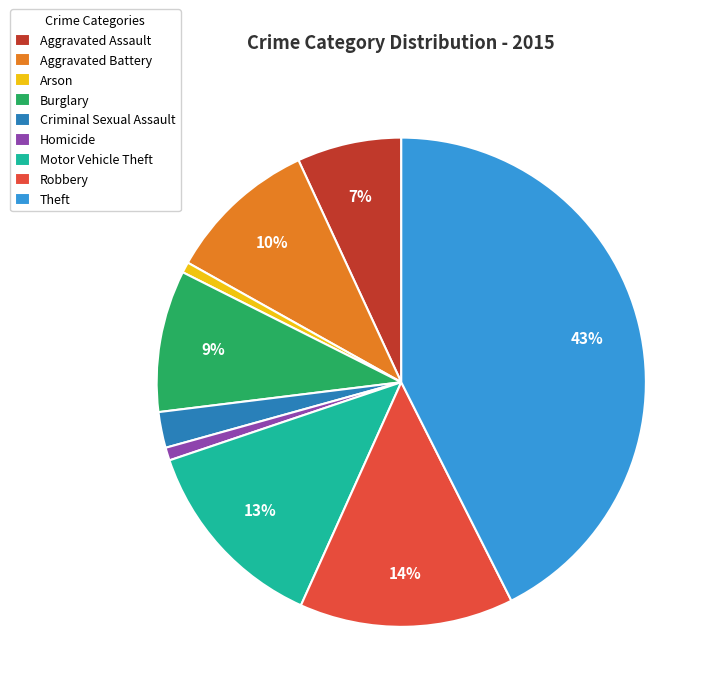

Do Aggravated Assault and Arson together represent more than half of the pie?

No